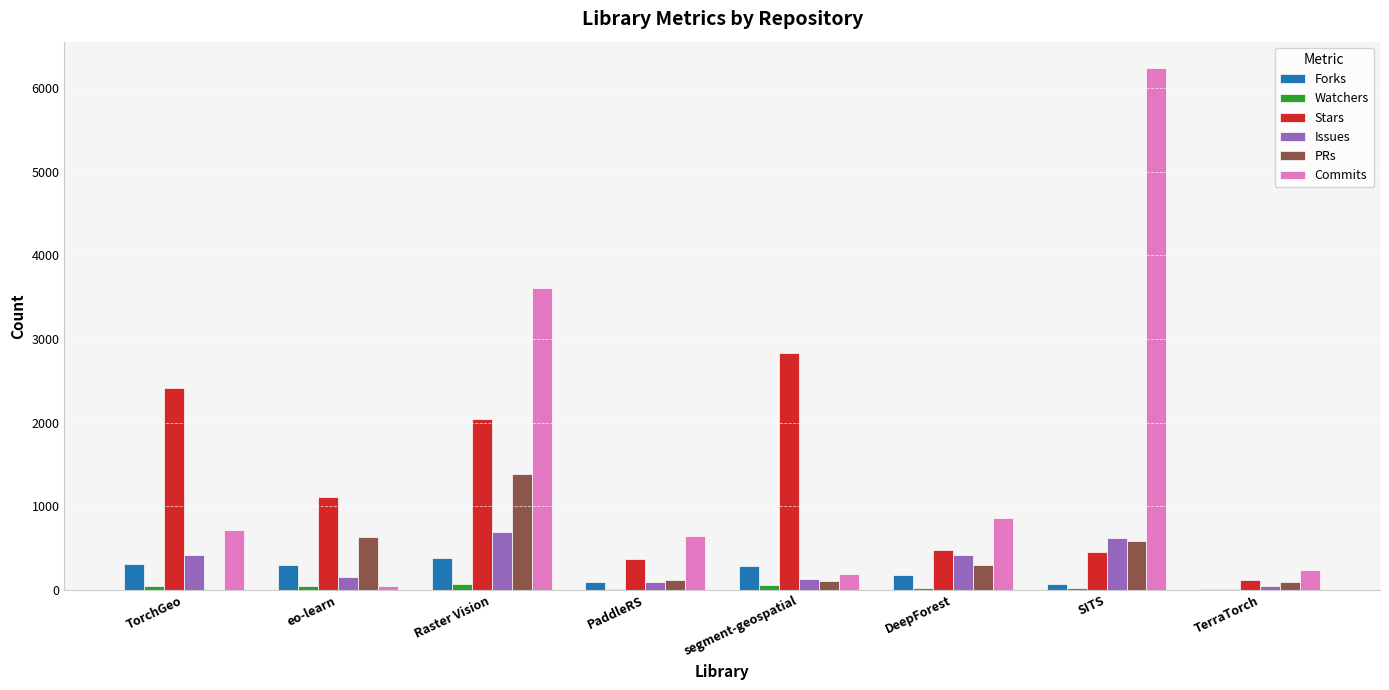

At which label is Stars closest to 1477?

eo-learn